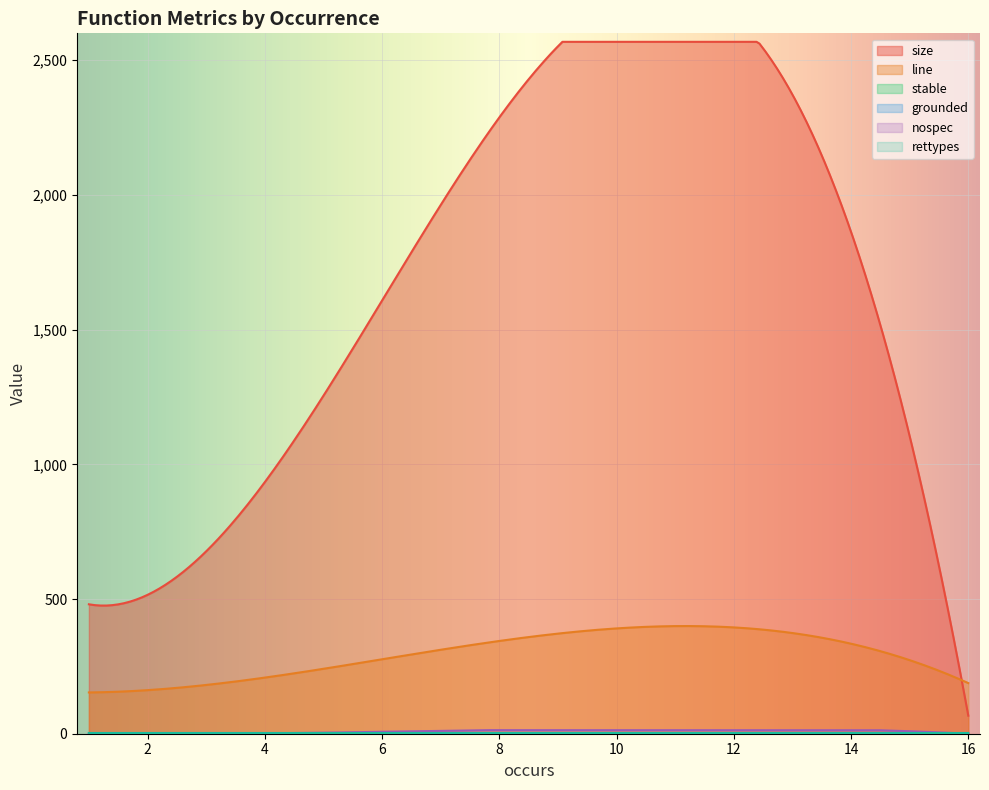

List the series in order of their peak value, lowest first.

stable, grounded, rettypes, nospec, line, size